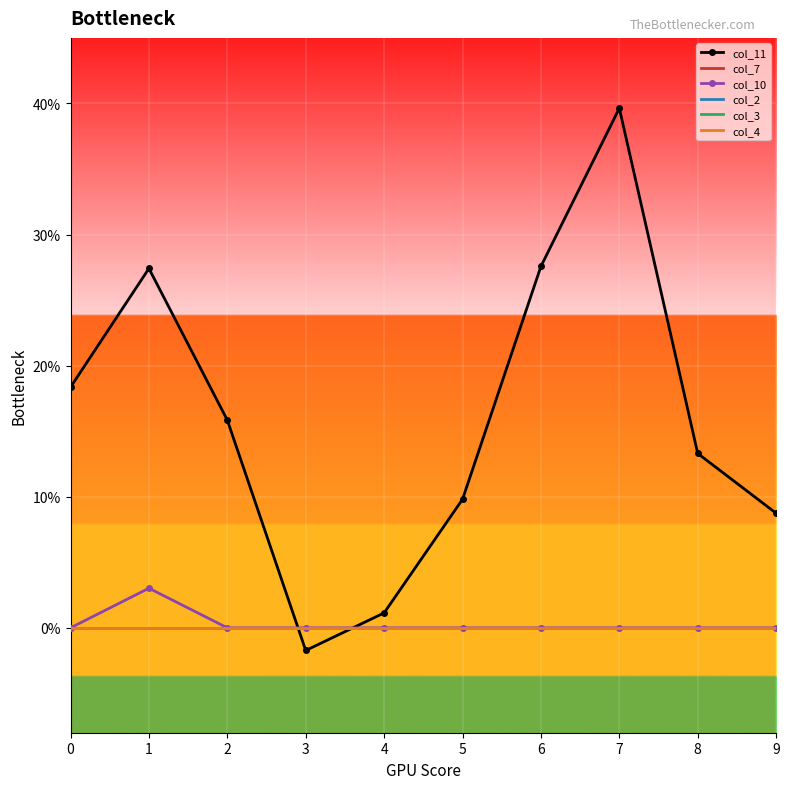

True or false: col_3 and col_7 cross at least once.

False